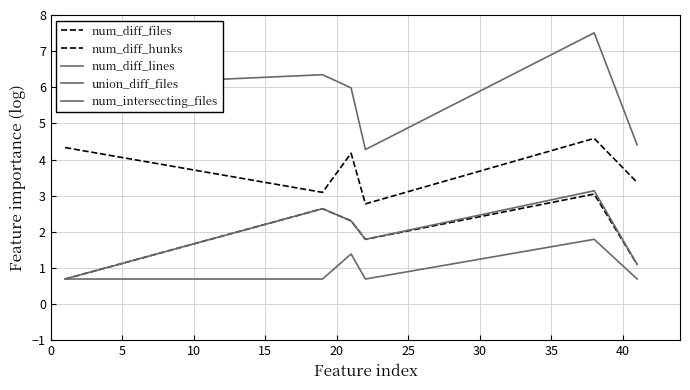

How many lines are shown in the chart?

5